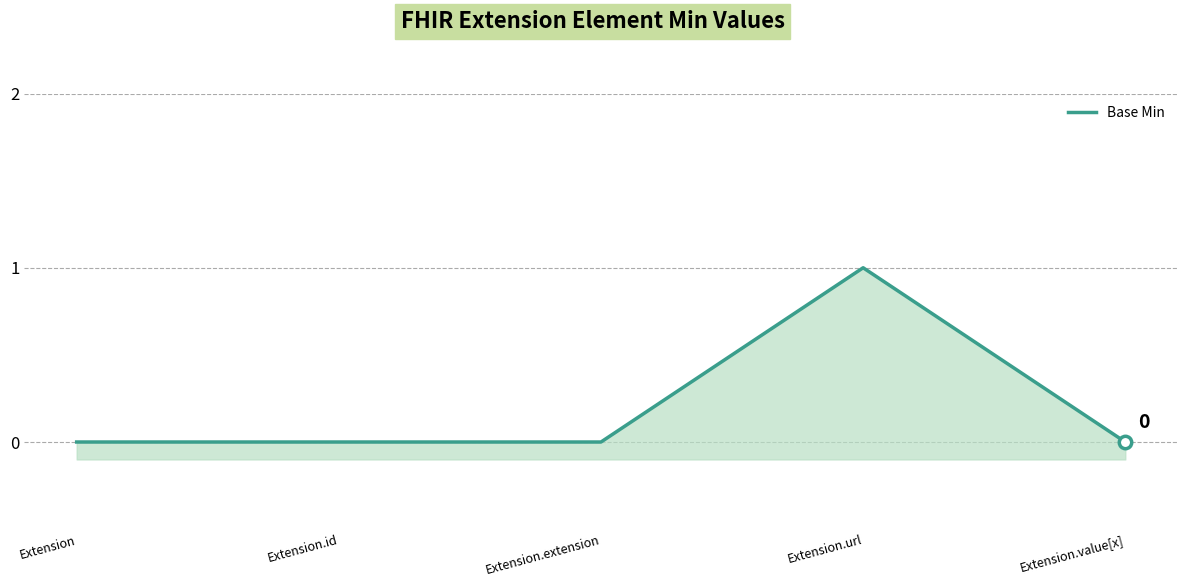

Between Extension.url and Extension, which is larger?

Extension.url